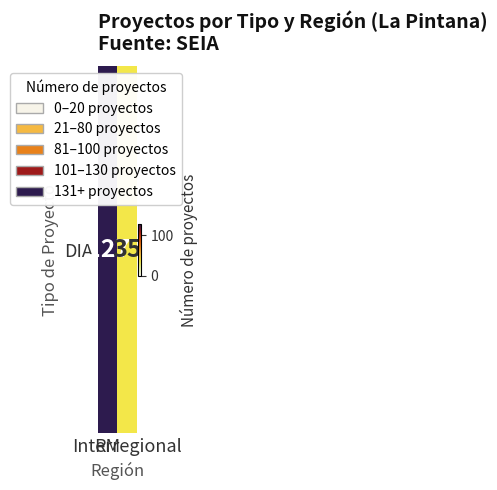

True or false: the data shows 35 at Interregional.

True